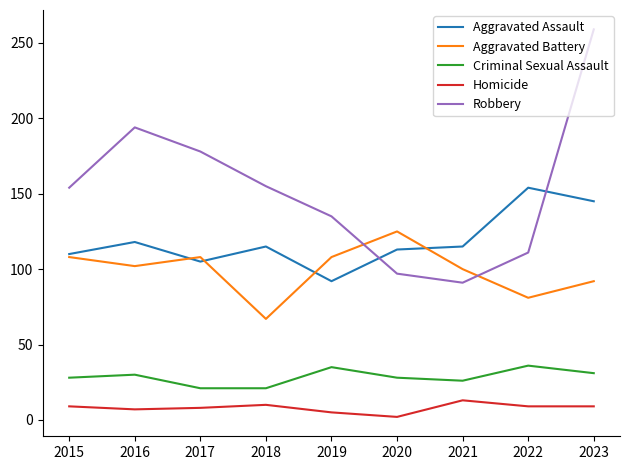

Is it true that Robbery equals 142 at 2023?

False